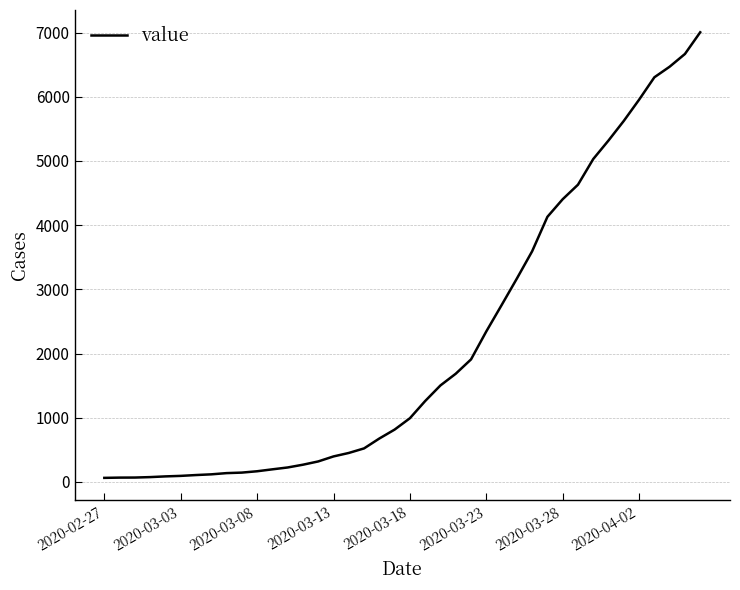

What is the maximum value shown in the chart?

7004